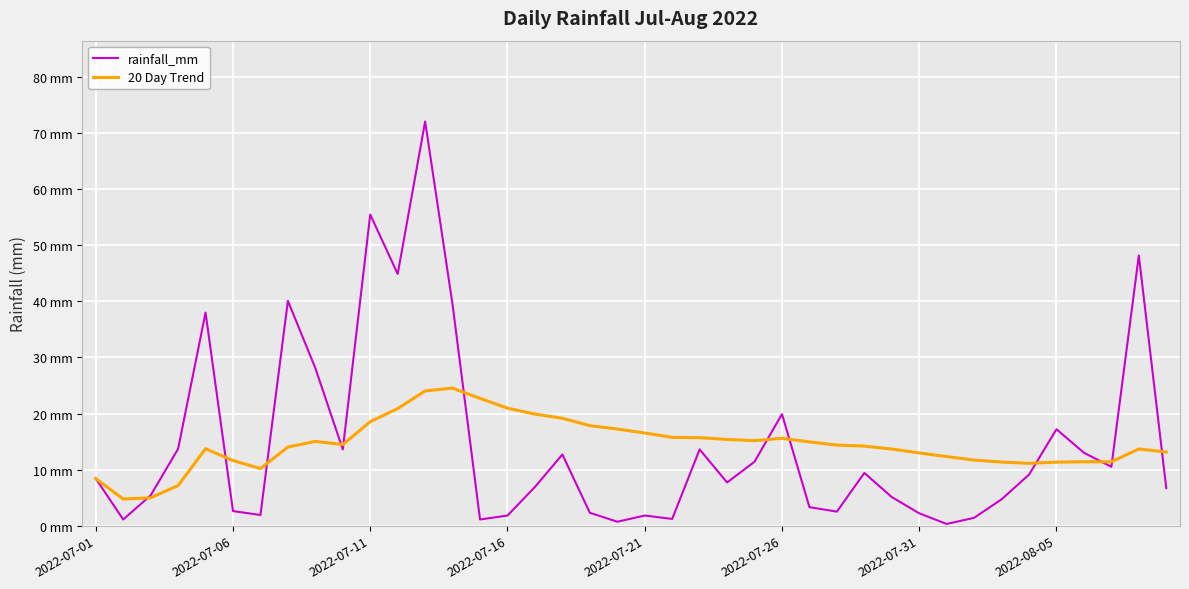

List the series in order of their peak value, highest first.

rainfall_mm, 20 Day Trend